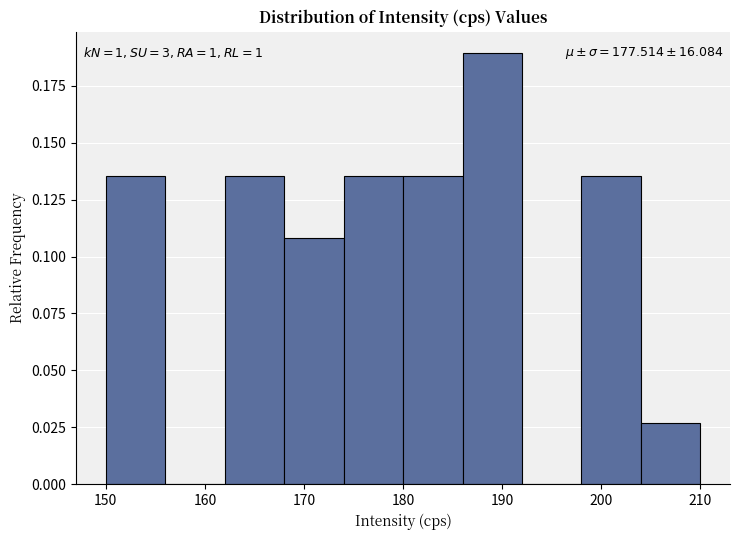

Which range on the x-axis has the tallest bar?

186 to 192